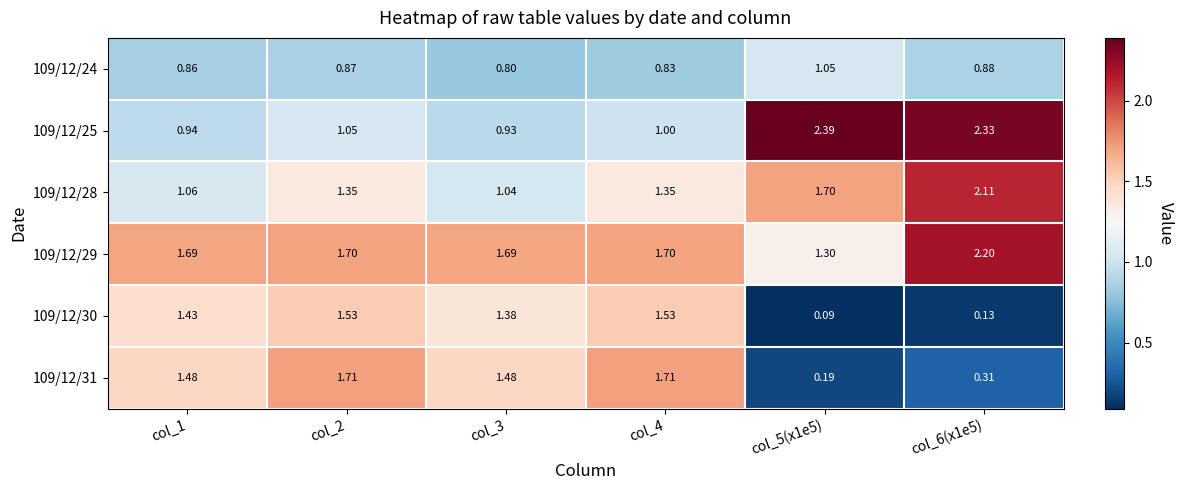

Which series has the largest range (max minus min)?

109/12/31